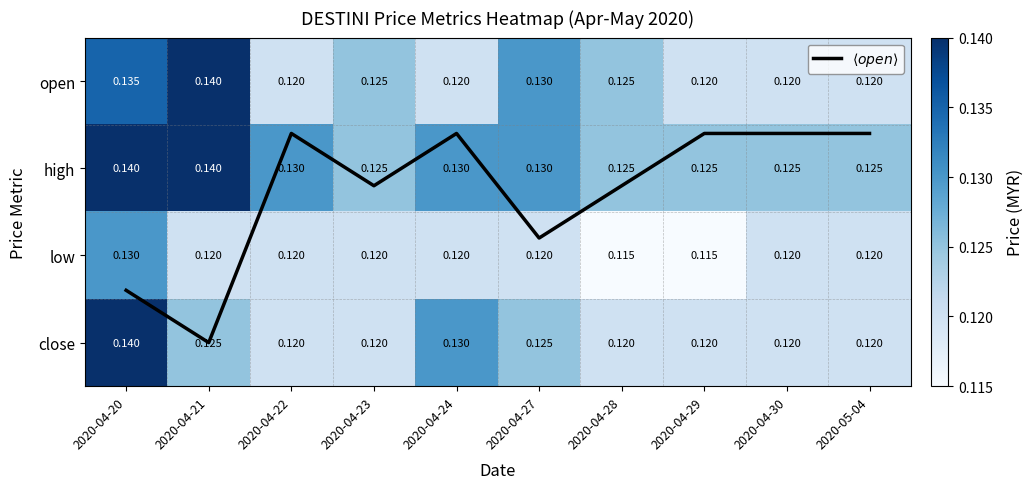

At which label is $\langle open \rangle$ closest to 1?

2020-04-23